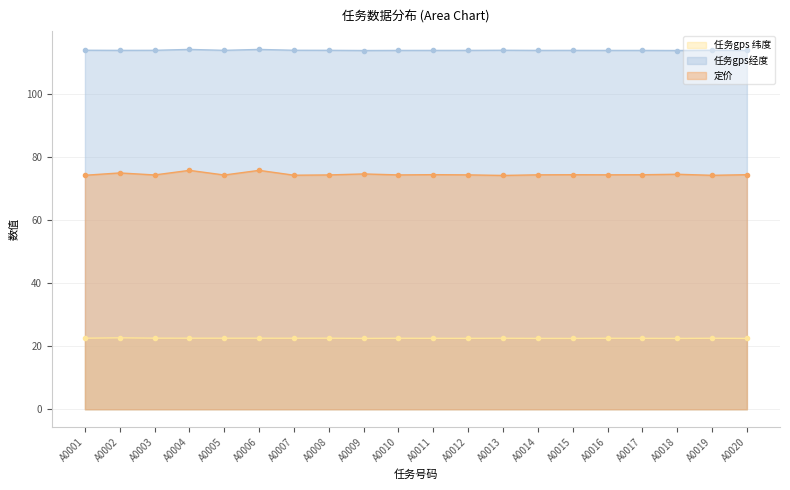

What is the value of the 任务gps 纬度 point at the 18th from the left?

22.5